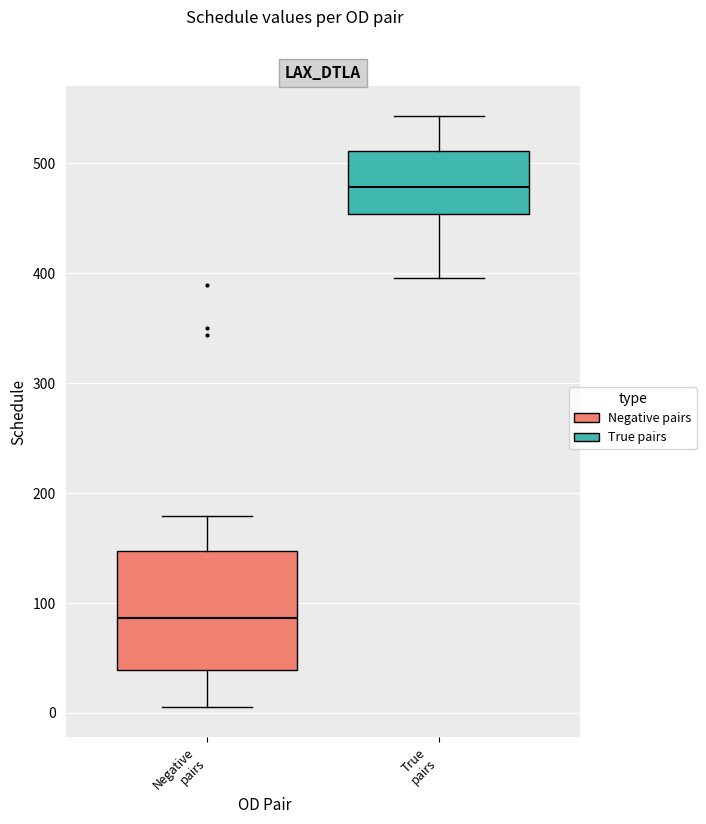

Comparing the boxes themselves (not the whiskers), which one is the tallest?

Negative pairs